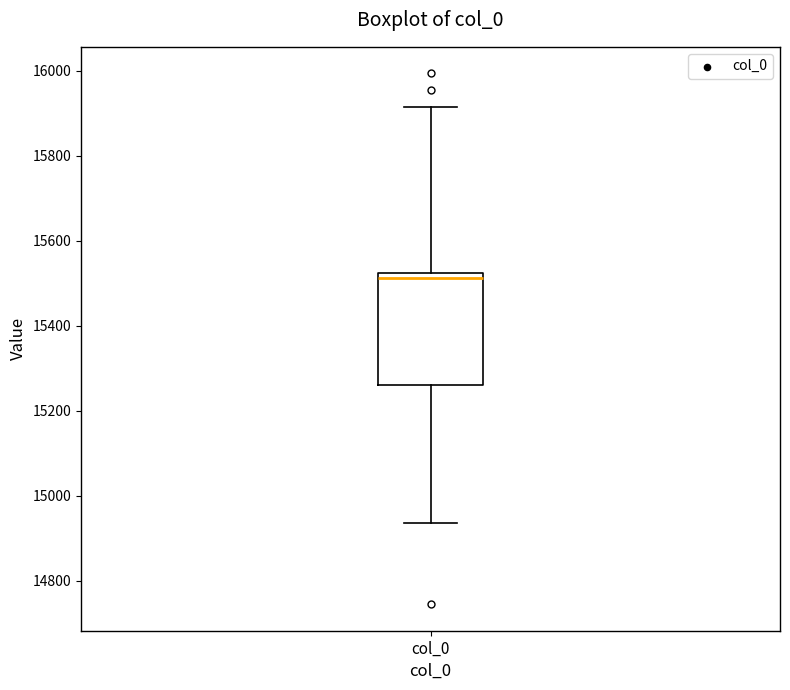

Transcribe this box plot: give where the median line is, the range the box spans, and where the two whiskers end, as read against the y-axis. The values are not printed on the chart, so give them approximately, as read against the axis.

median 15520 (just below the box's upper edge), box 15260 to 15520, whiskers 14940 to 15920